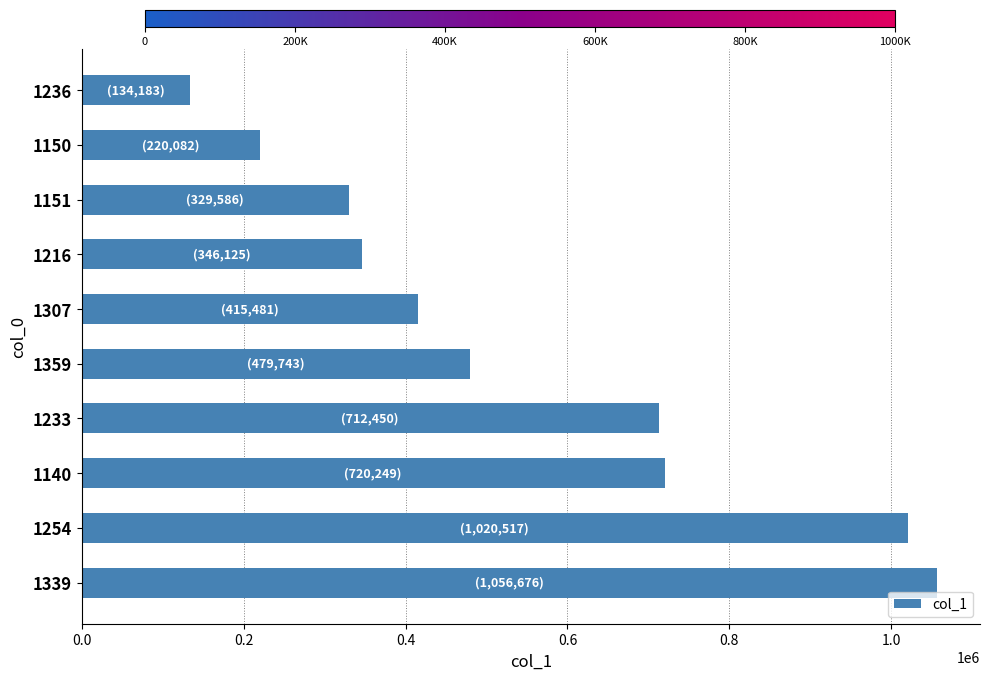

What is the change in value from 1307 to 1216?

-69356